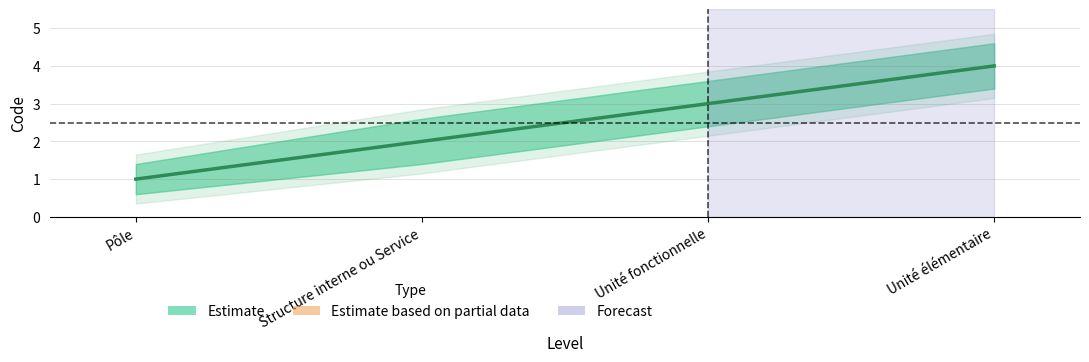

Rank the categories by value from highest to lowest.

Unité élémentaire, Unité fonctionnelle, Structure interne ou Service, Pôle